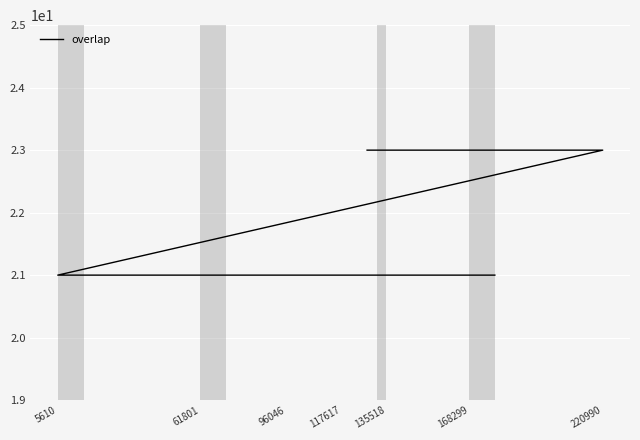

True or false: the data has more than 1 interior local peaks.

False